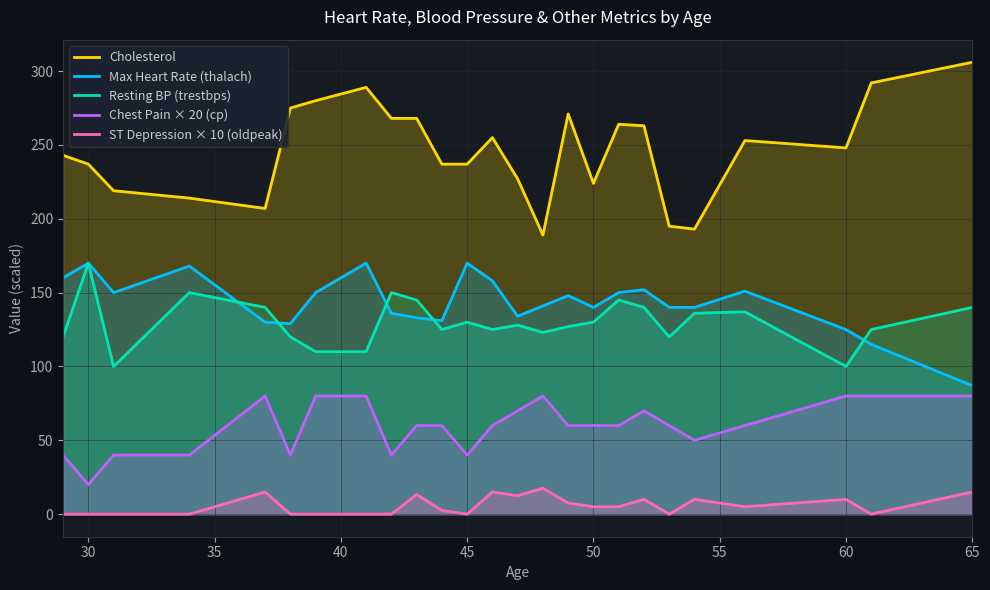

How many series are shown in this chart?

5